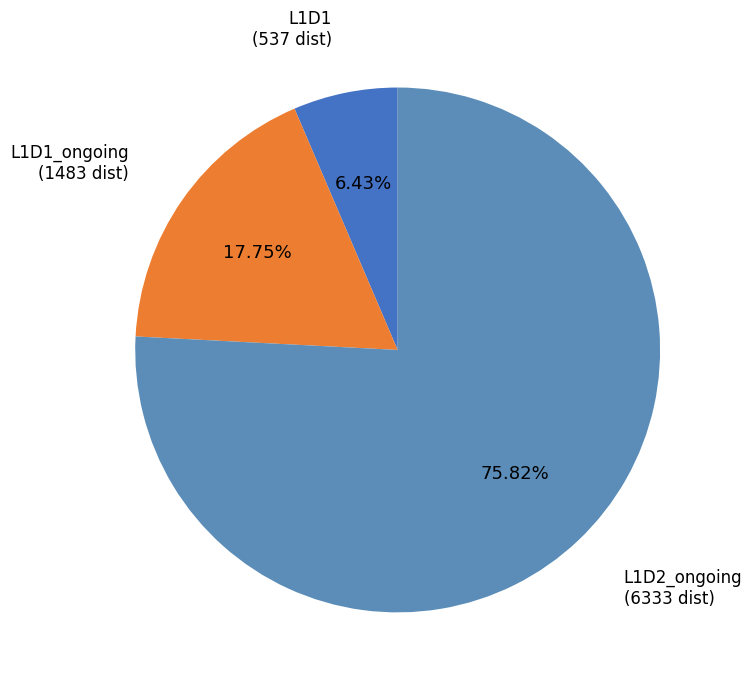

Between L1D2_ongoing and L1D1_ongoing, which is larger?

L1D2_ongoing